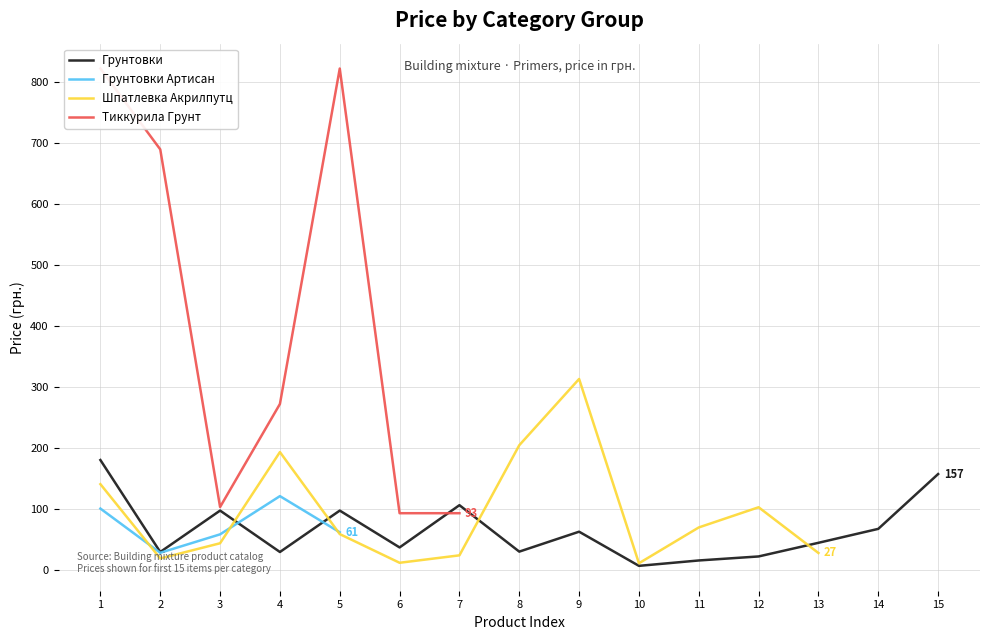

What is the maximum value shown in the chart?

822.8